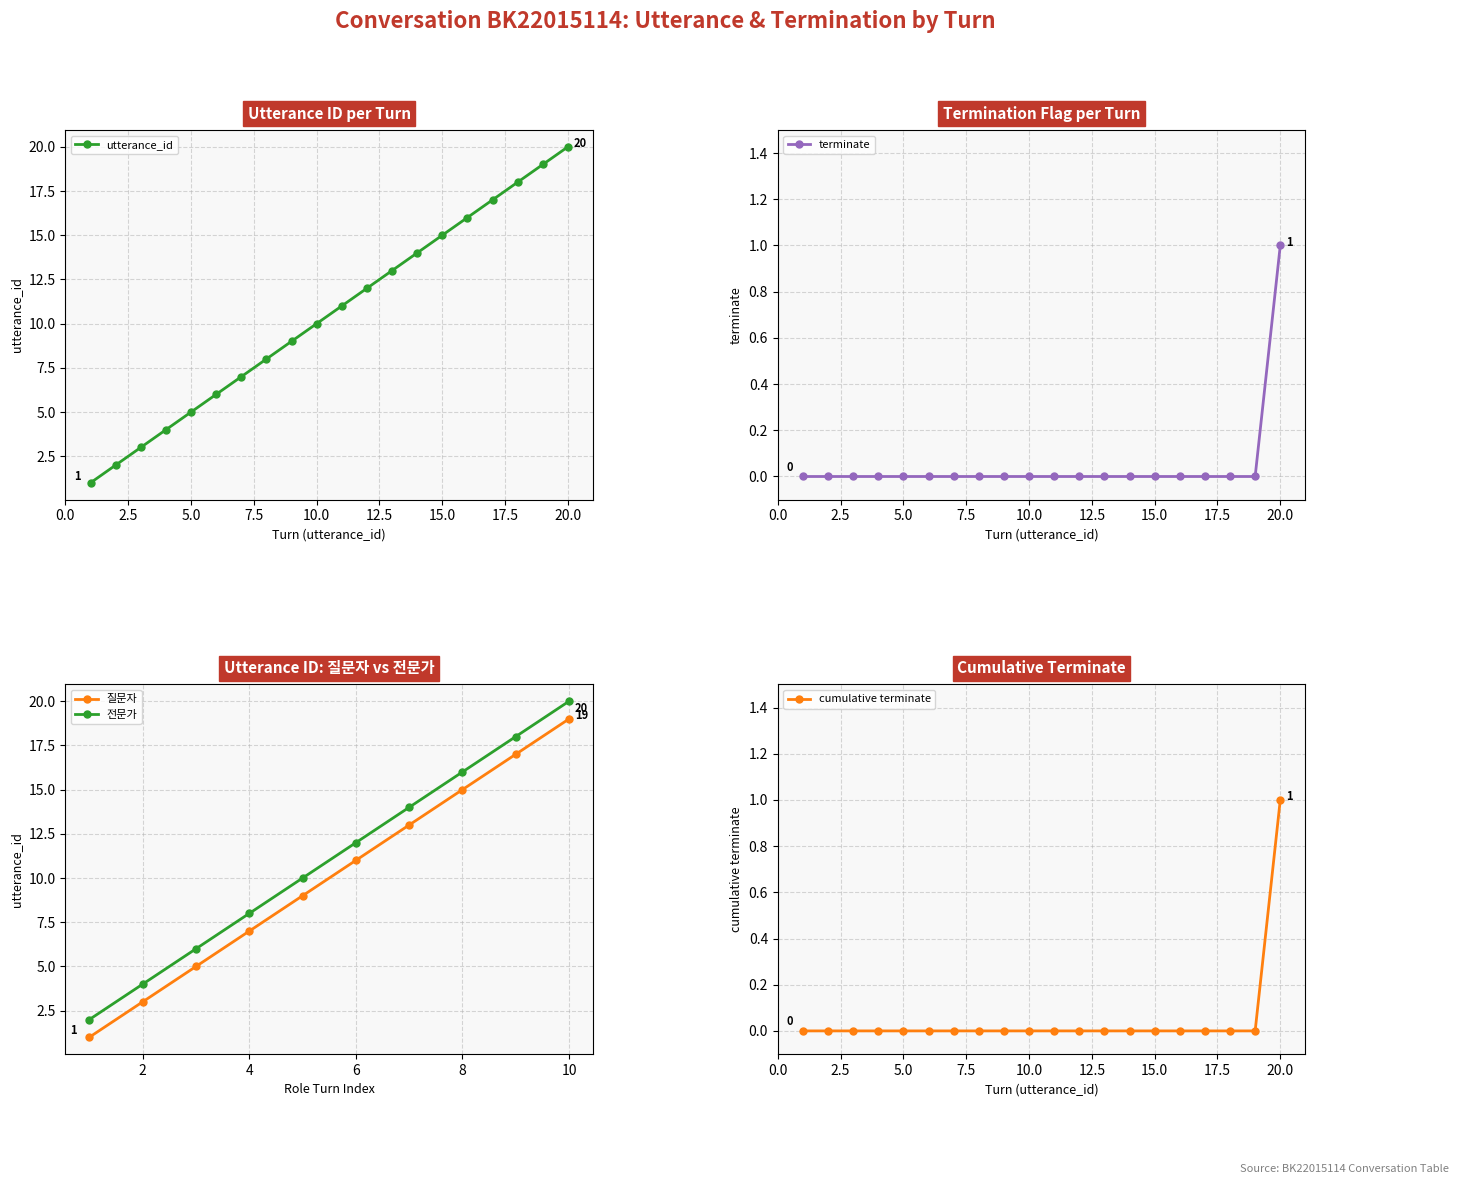

True or false: terminate and utterance_id cross at least once.

False